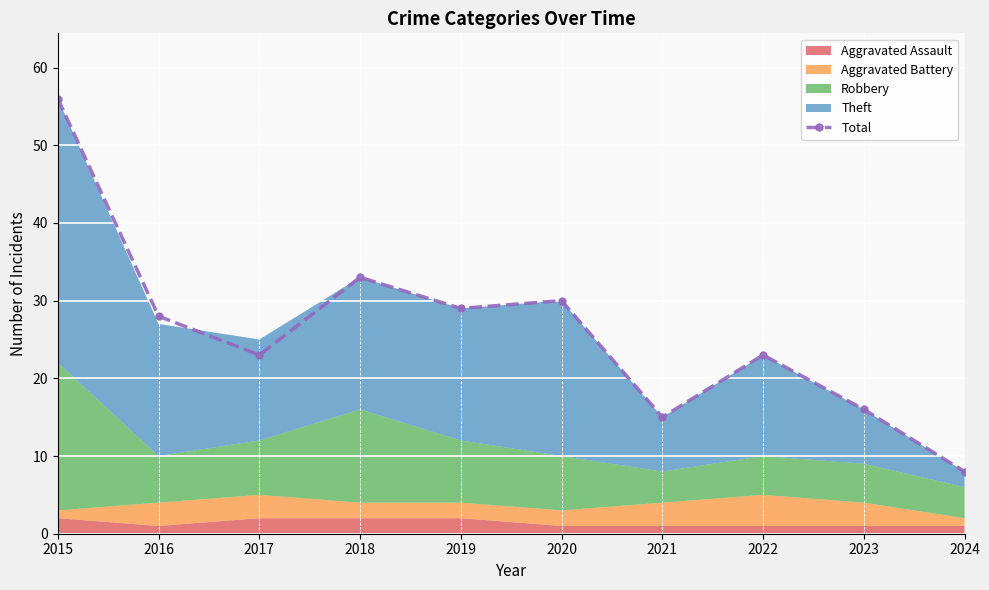

Between 2022 and 2021, which is larger?

2022